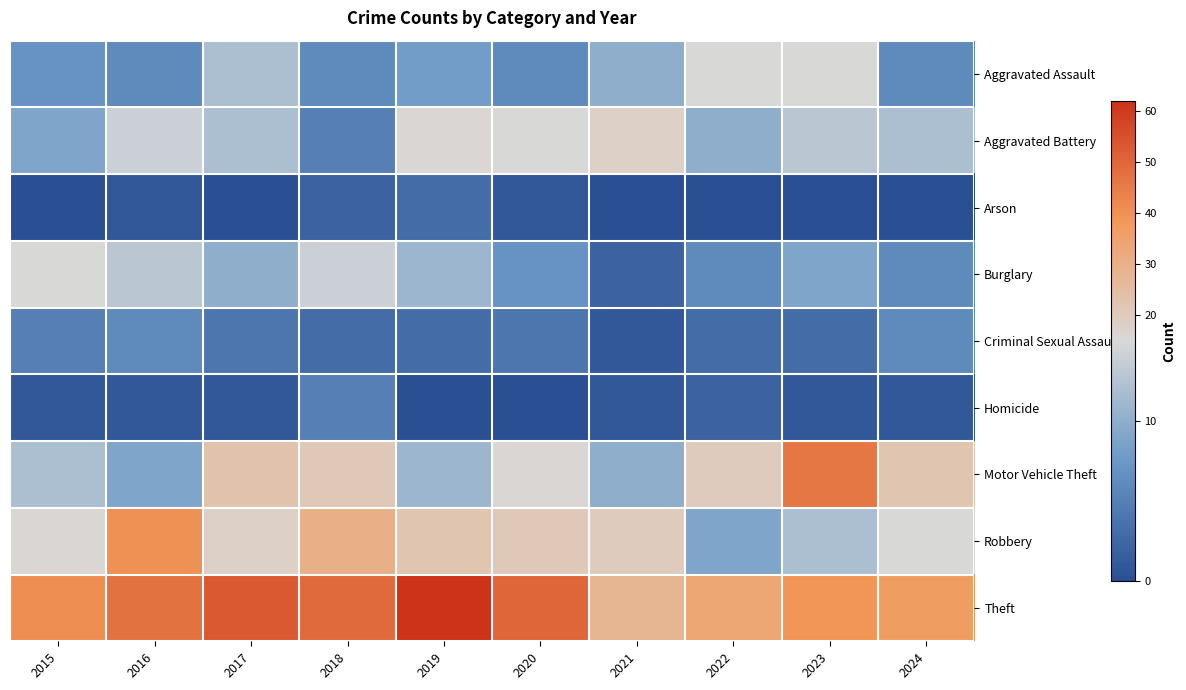

Which series has the largest total across all categories?

Theft